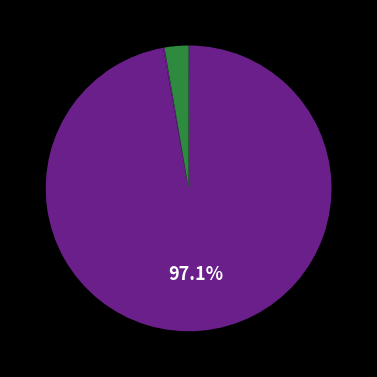

To the nearest percent, what is the difference between the largest and smallest slice percentages?

97%